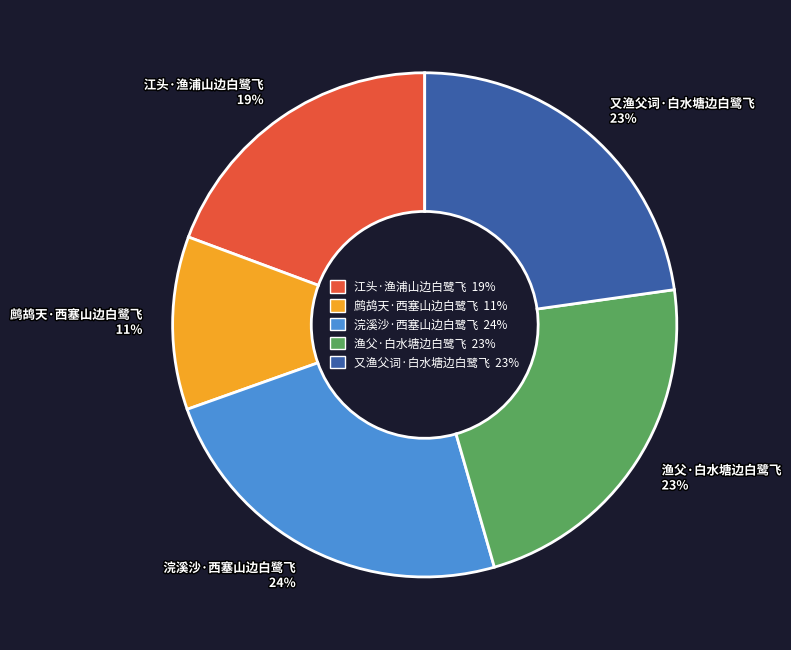

To the nearest percent, what is the difference between the largest and smallest slice percentages?

13%